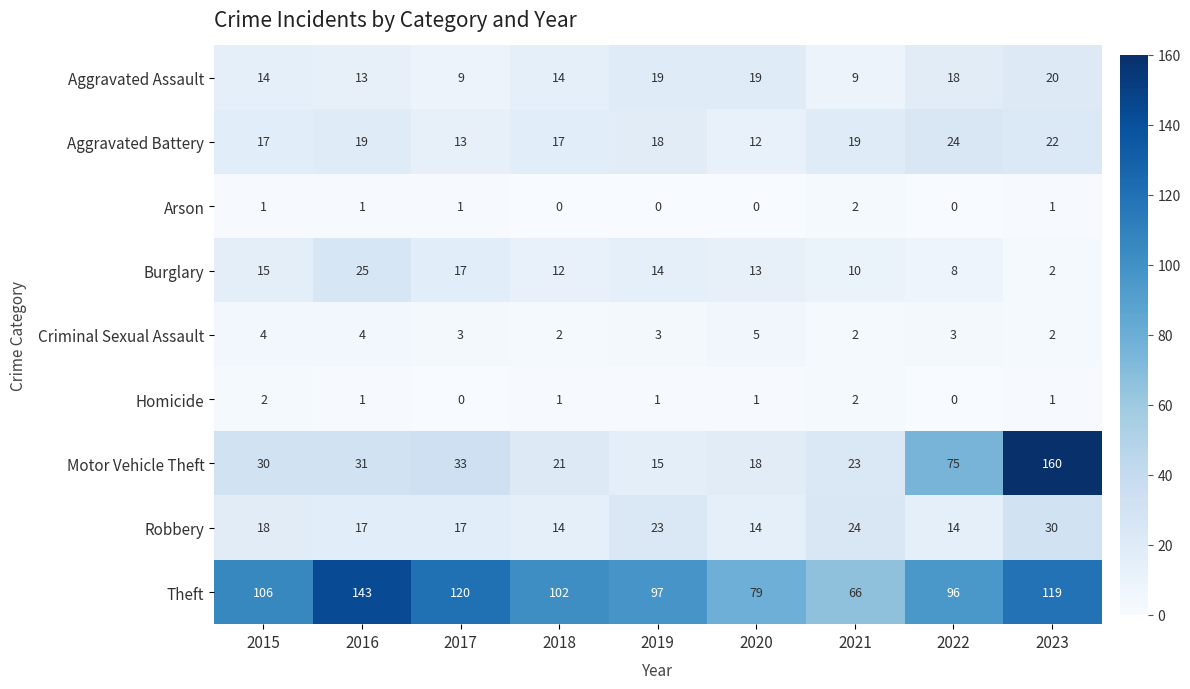

Which category has the lowest value in the Burglary series?

2023